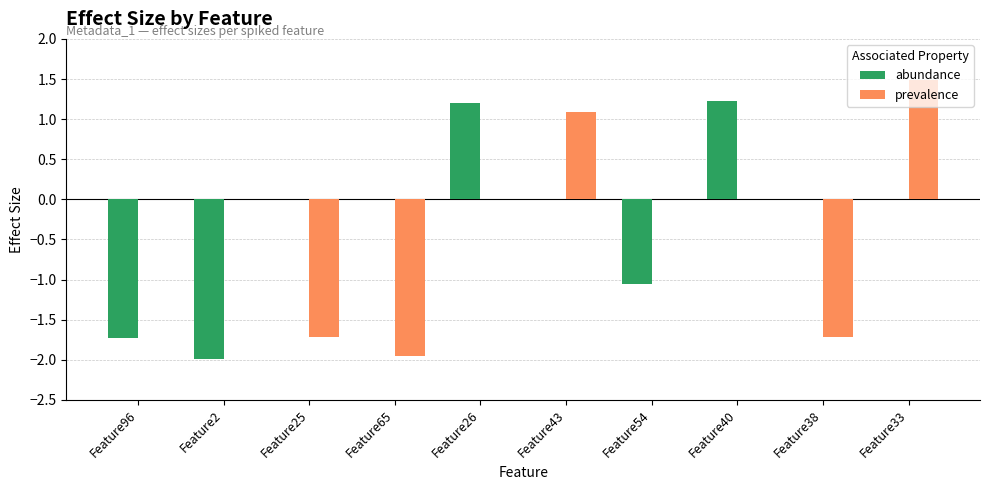

What is the sum of all abundance values?

-2.3